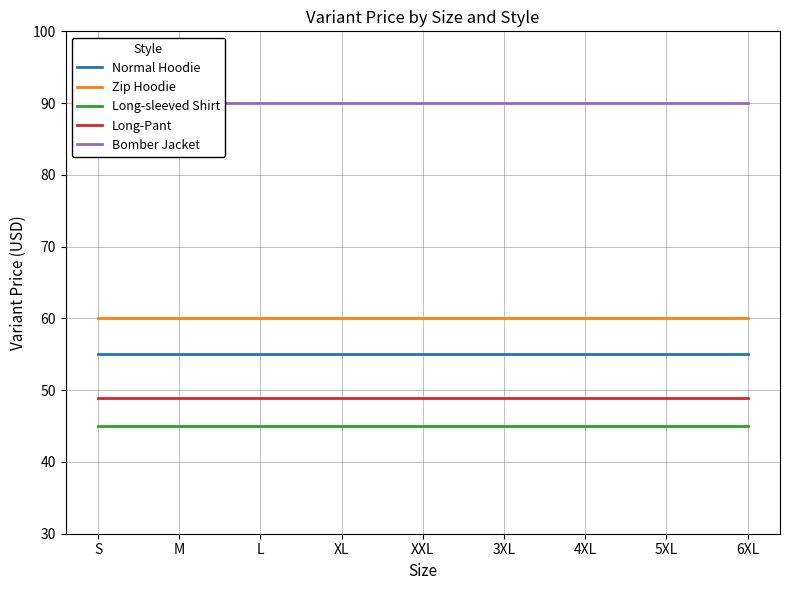

Reading right to left, extract all data points from this chart.

Normal Hoodie: 55.0	55.0	55.0	55.0	55.0	55.0	55.0	55.0	55.0
Zip Hoodie: 60.0	60.0	60.0	60.0	60.0	60.0	60.0	60.0	60.0
Long-sleeved Shirt: 45.0	45.0	45.0	45.0	45.0	45.0	45.0	45.0	45.0
Long-Pant: 49.0	49.0	49.0	49.0	49.0	49.0	49.0	49.0	49.0
Bomber Jacket: 90.0	90.0	90.0	90.0	90.0	90.0	90.0	90.0	90.0